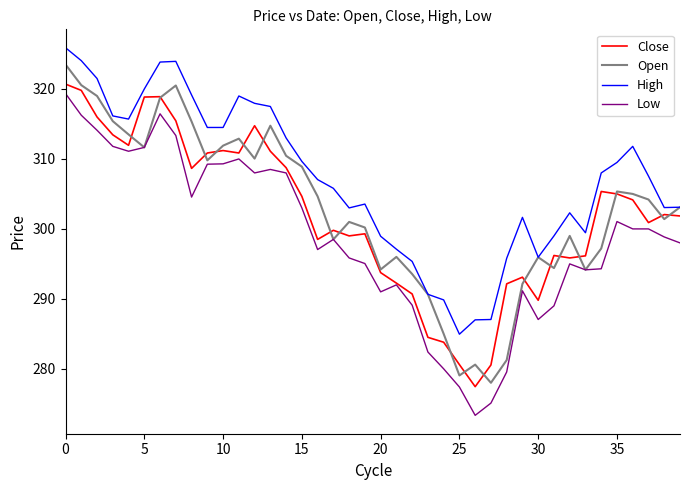

How many categories are shown in the chart?

40